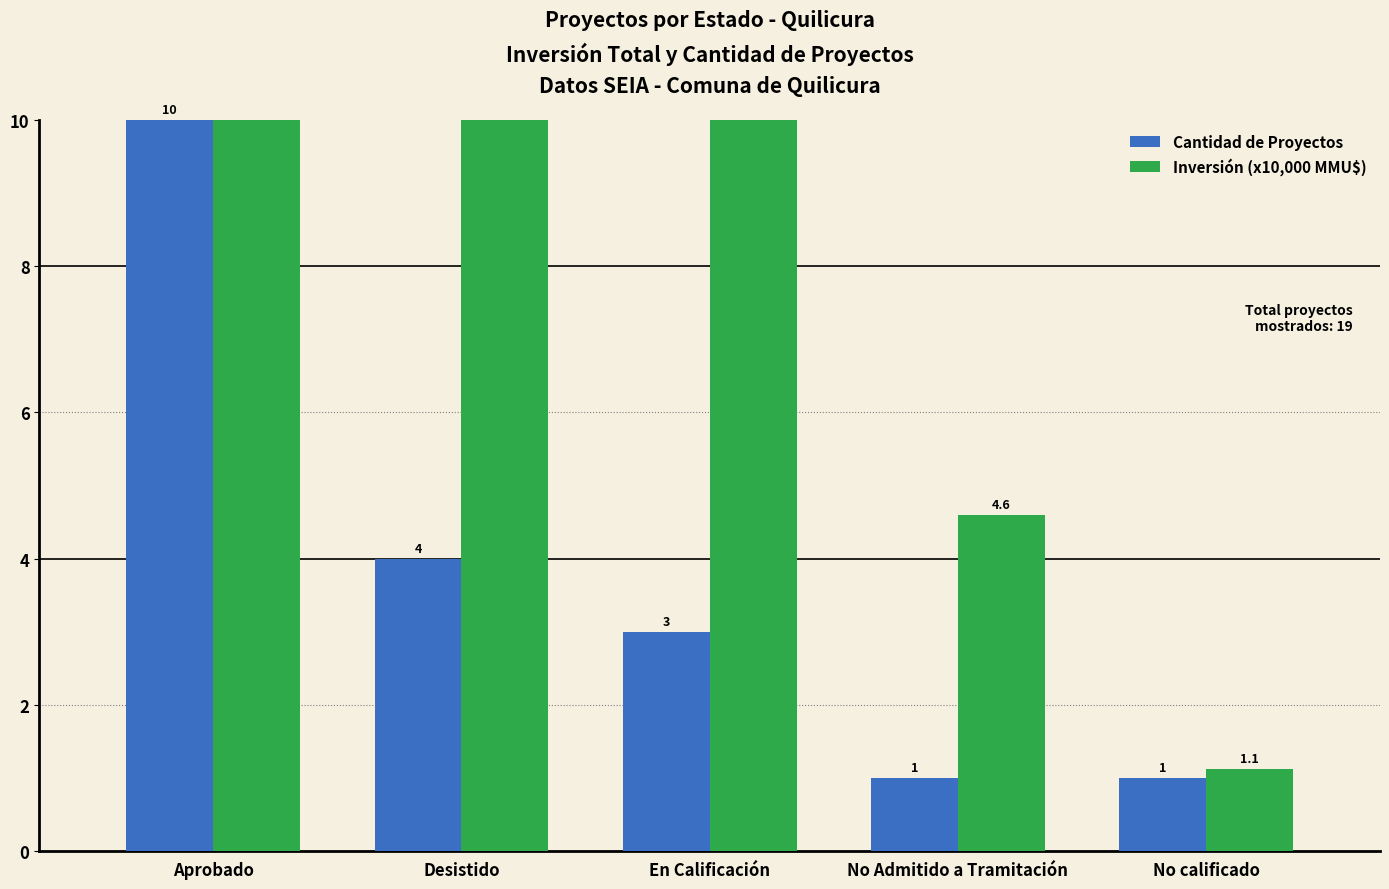

What is the highest value of the Cantidad de Proyectos series?

10.0